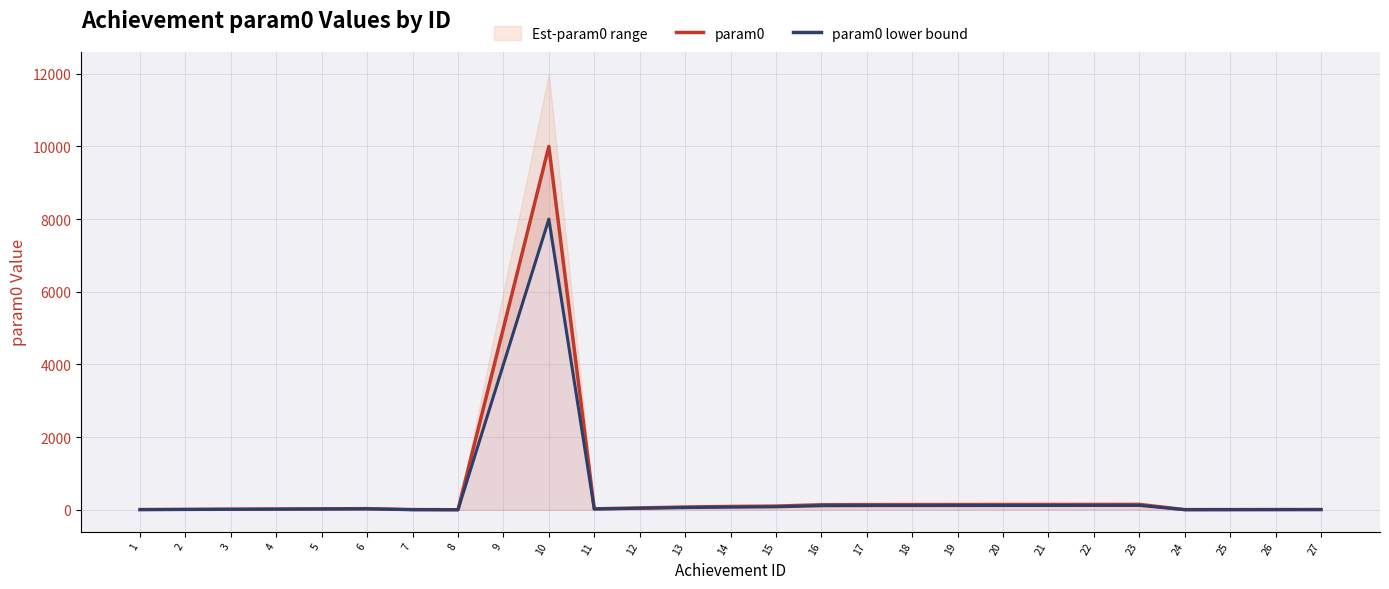

What is the sum of all param0 values?

16612